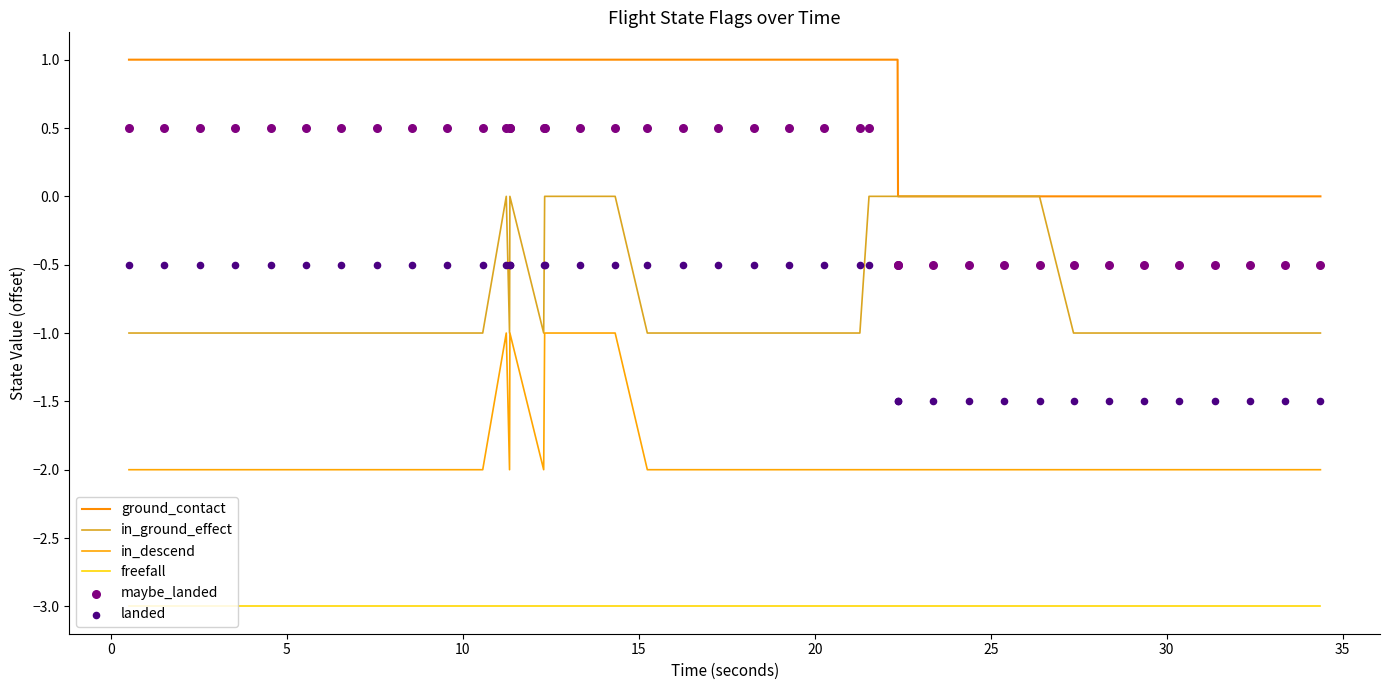

What are all the series names shown in the legend?

ground_contact, in_ground_effect, in_descend, freefall, maybe_landed, landed